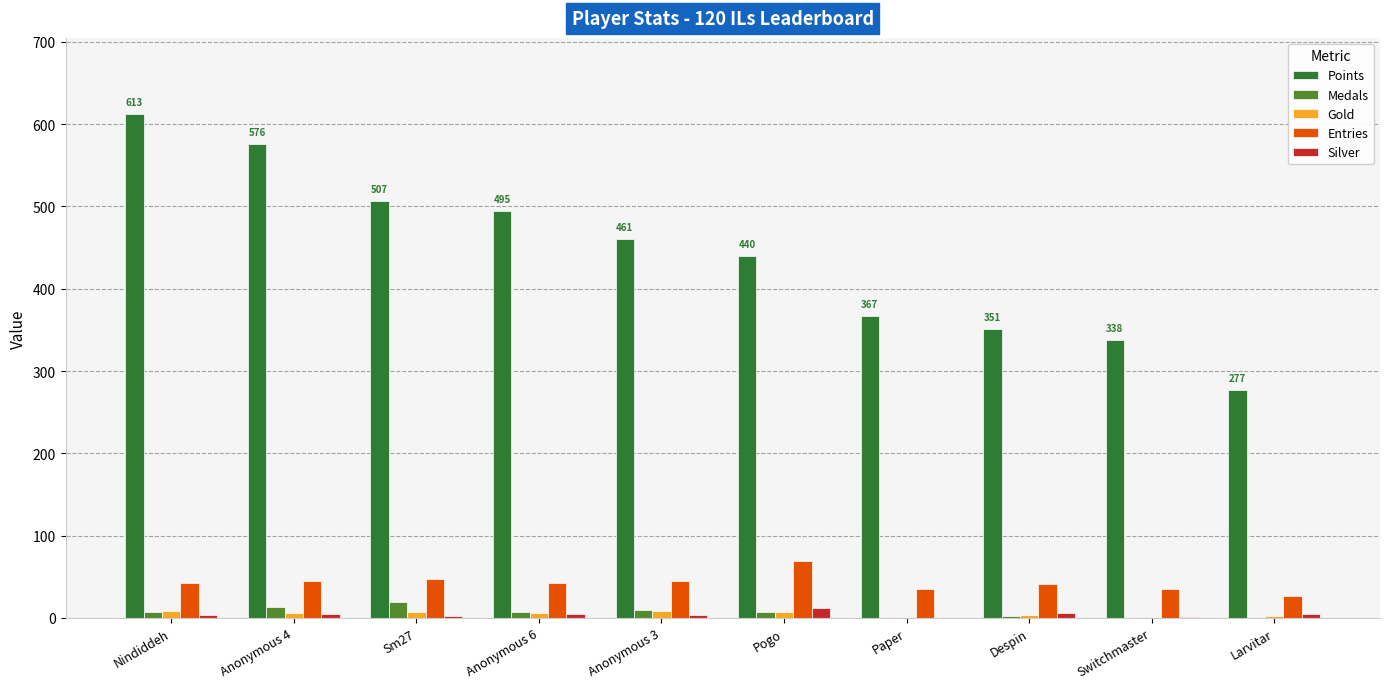

Which label corresponds to the largest value in the chart?

Nindiddeh